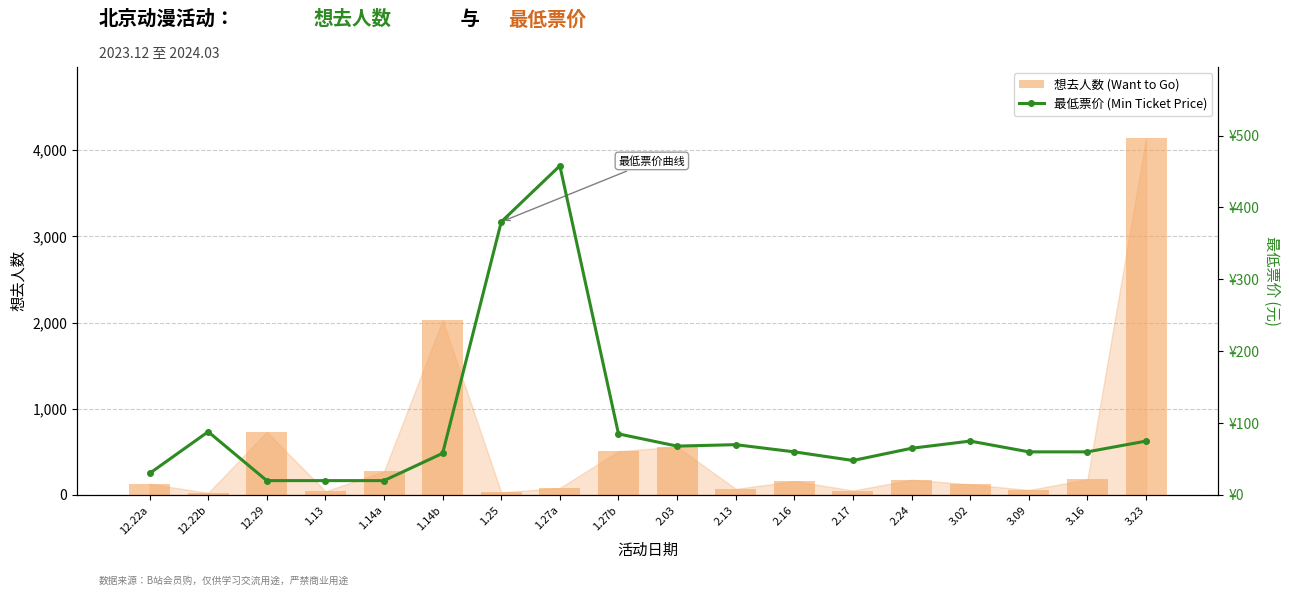

What is the total value across all series at 1.13?

63